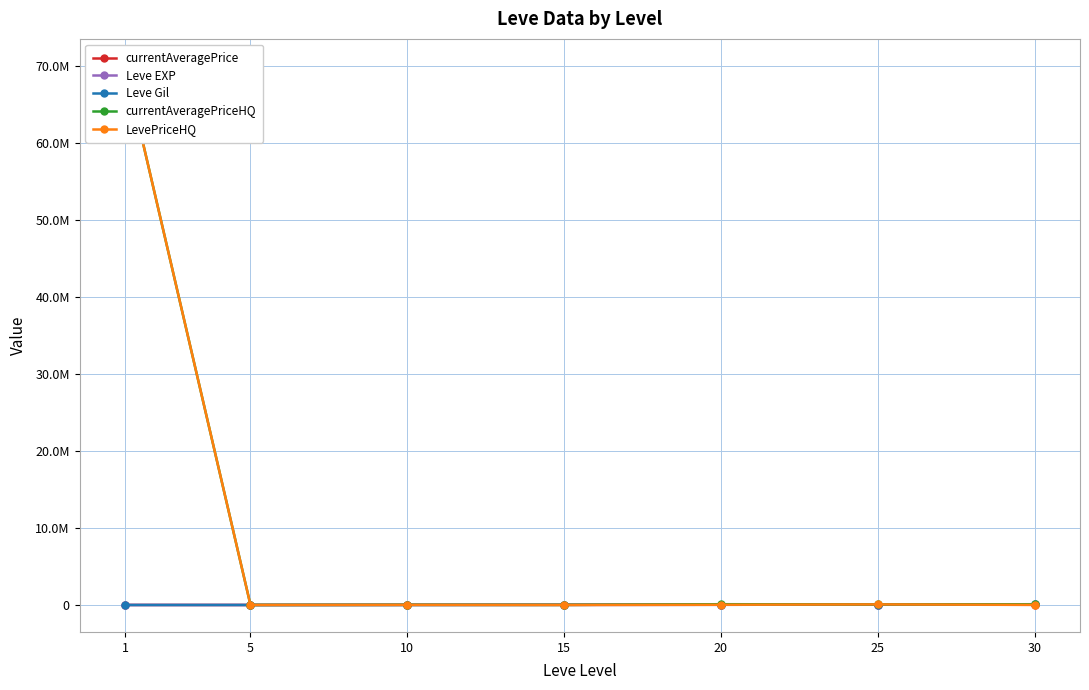

What is the maximum value for LevePriceHQ?

70011170.0